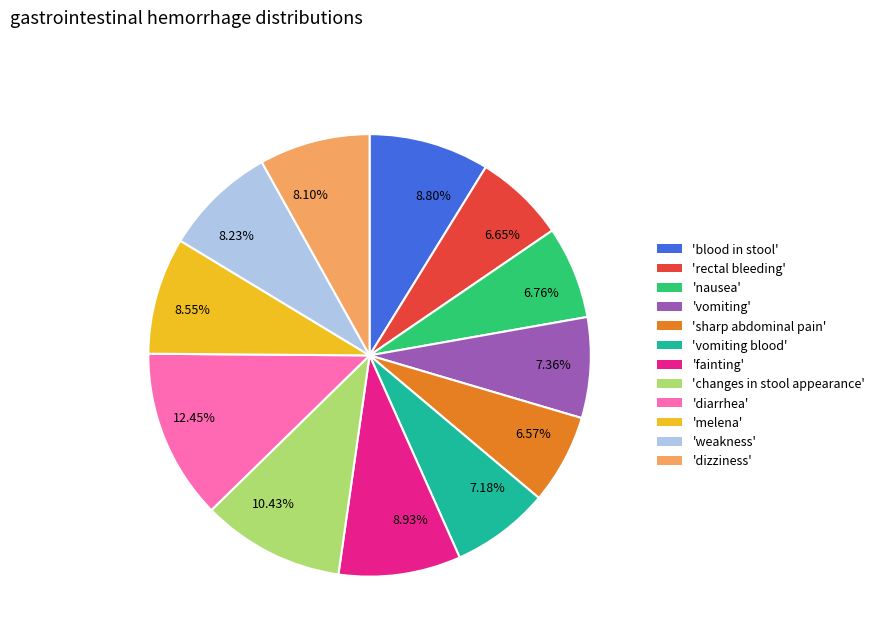

To the nearest percent, what is the average slice percentage?

8%